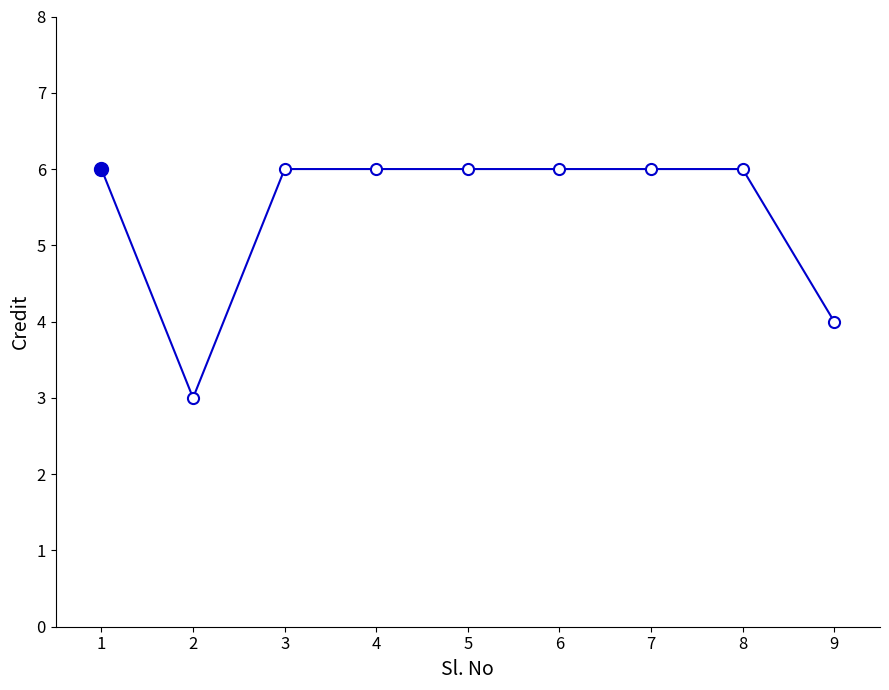

Where is the data nearest to the value 4?

9